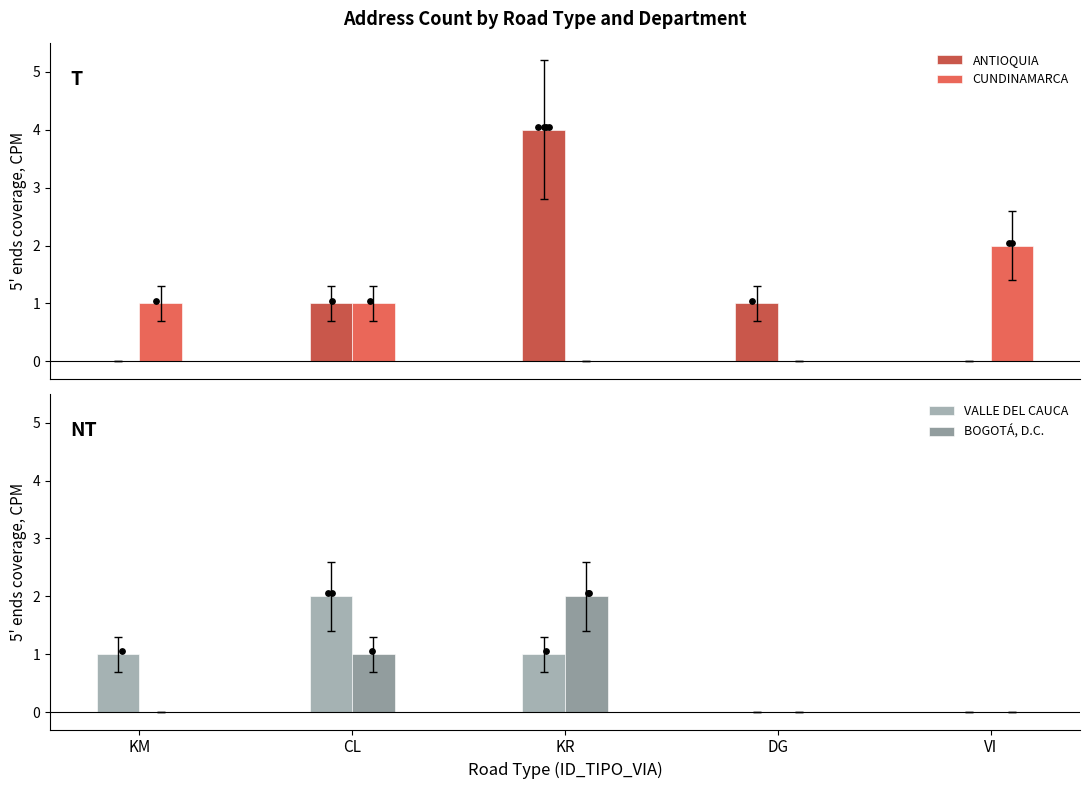

Which series has the largest total across all categories?

ANTIOQUIA